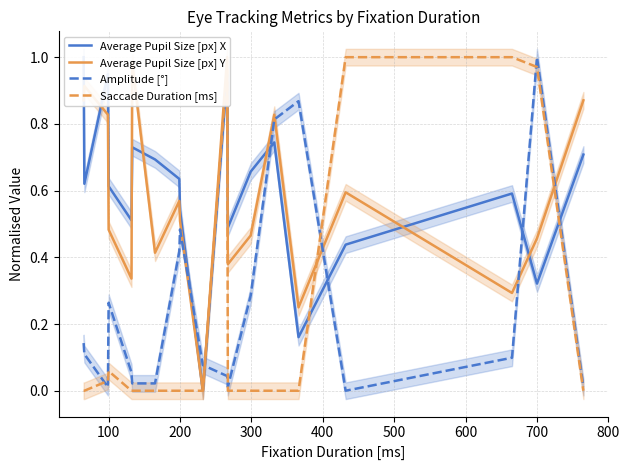

True or false: Average Pupil Size [px] X and Saccade Duration [ms] cross at least once.

True